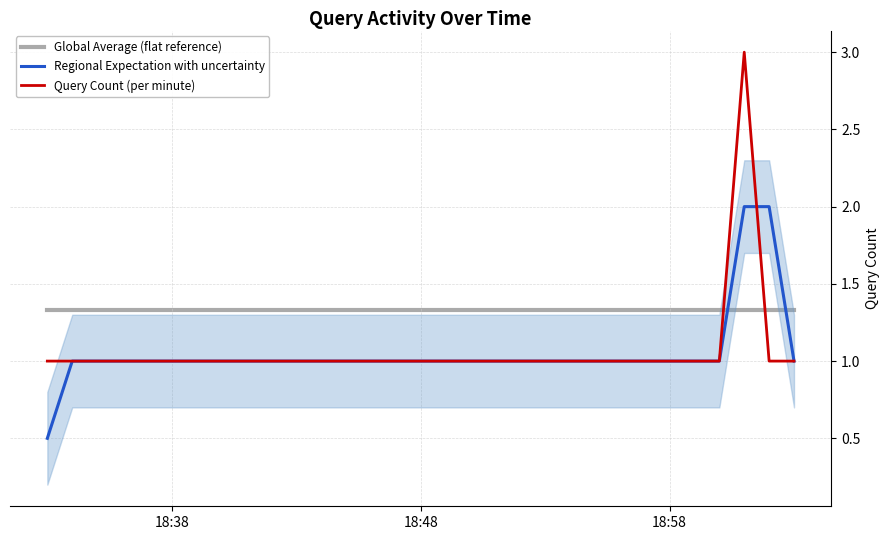

What is the maximum value for Query Count (per minute)?

3.0